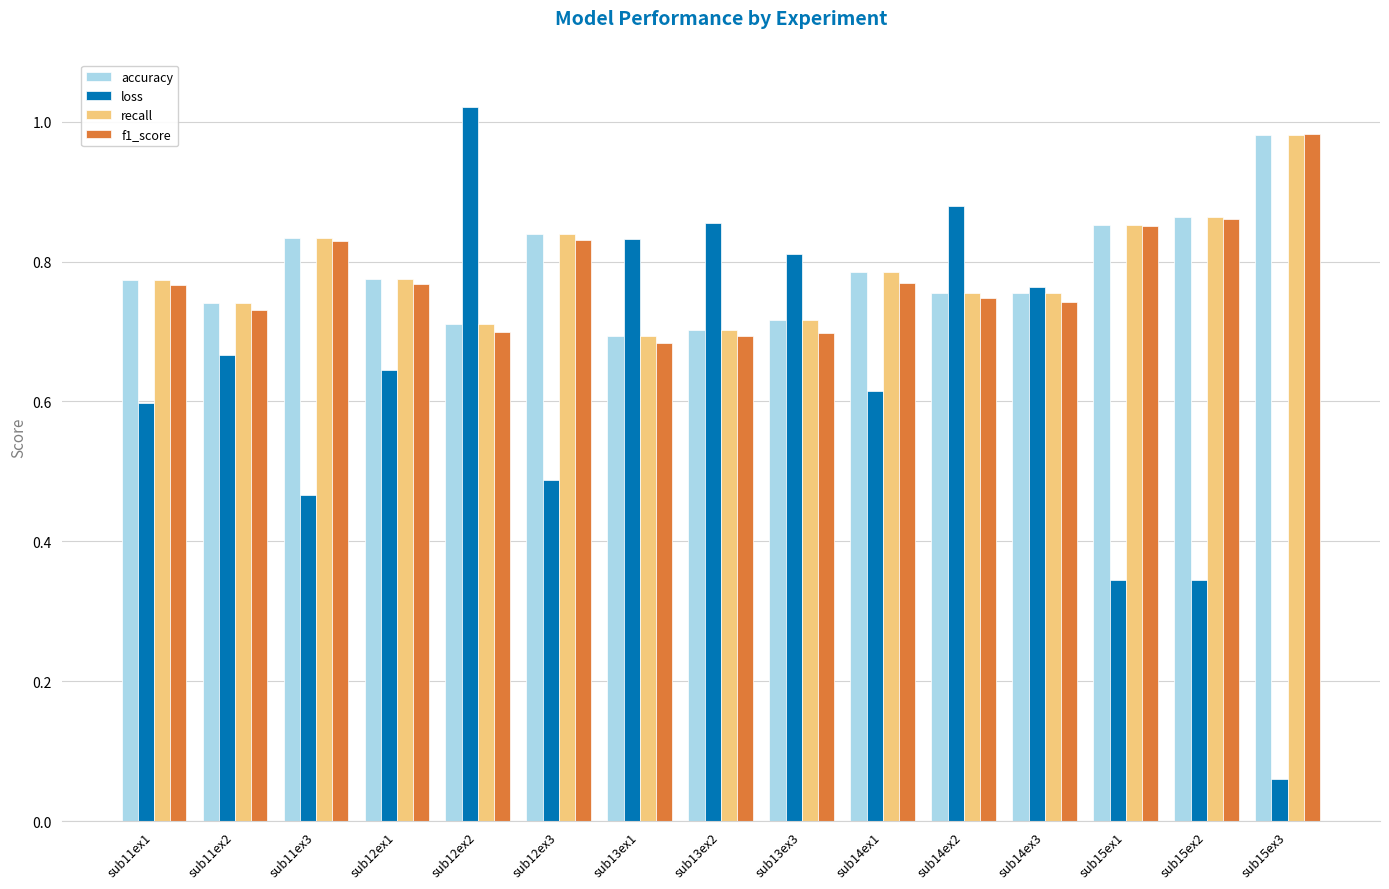

What is the sum of all accuracy values?

11.8